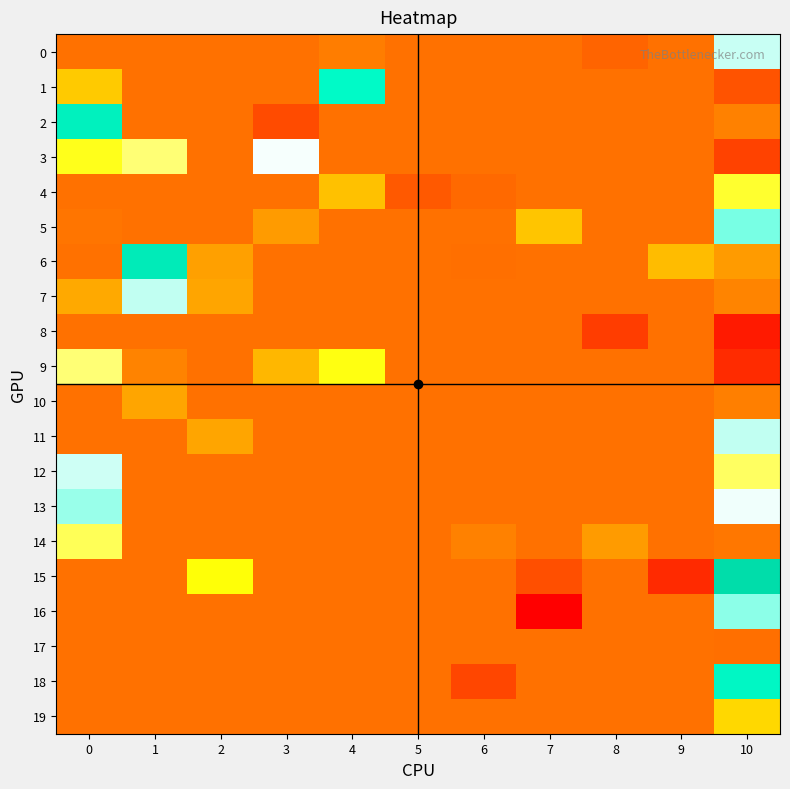

Which series has the largest total across all categories?

6